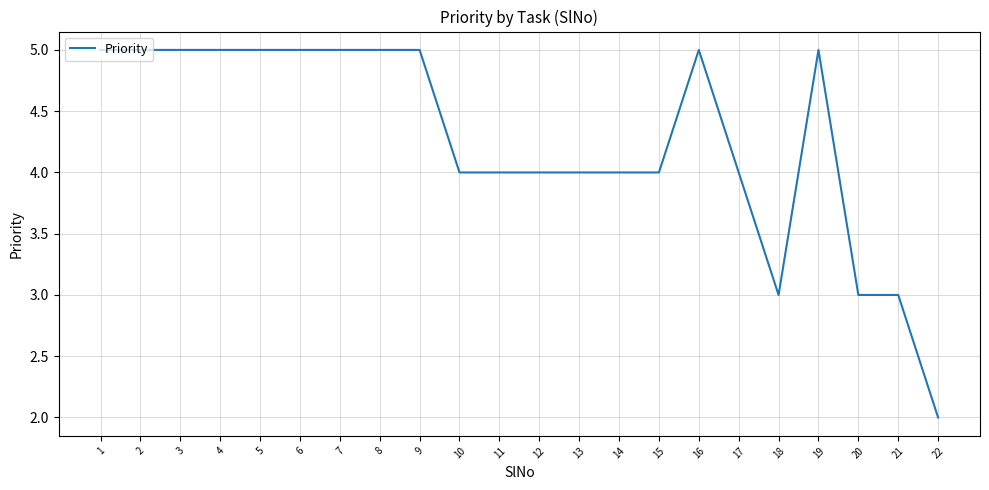

True or false: the data shows 5 at 4.

True